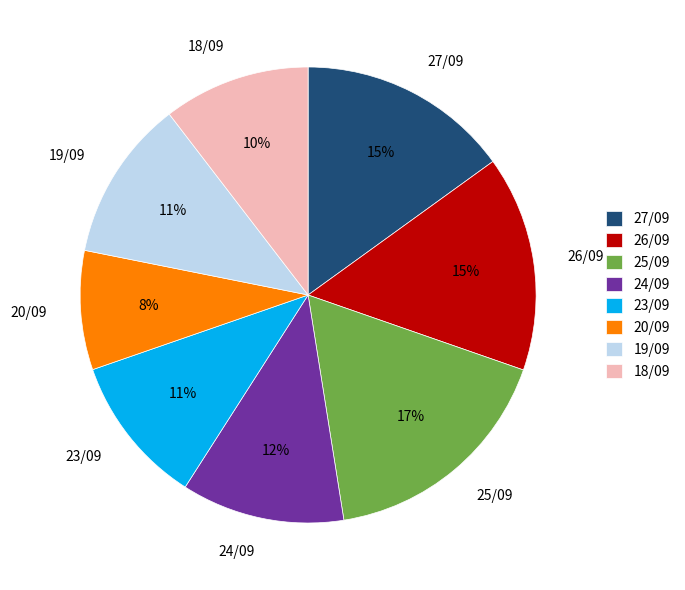

True or false: 18/09 accounts for 21% of the total.

False